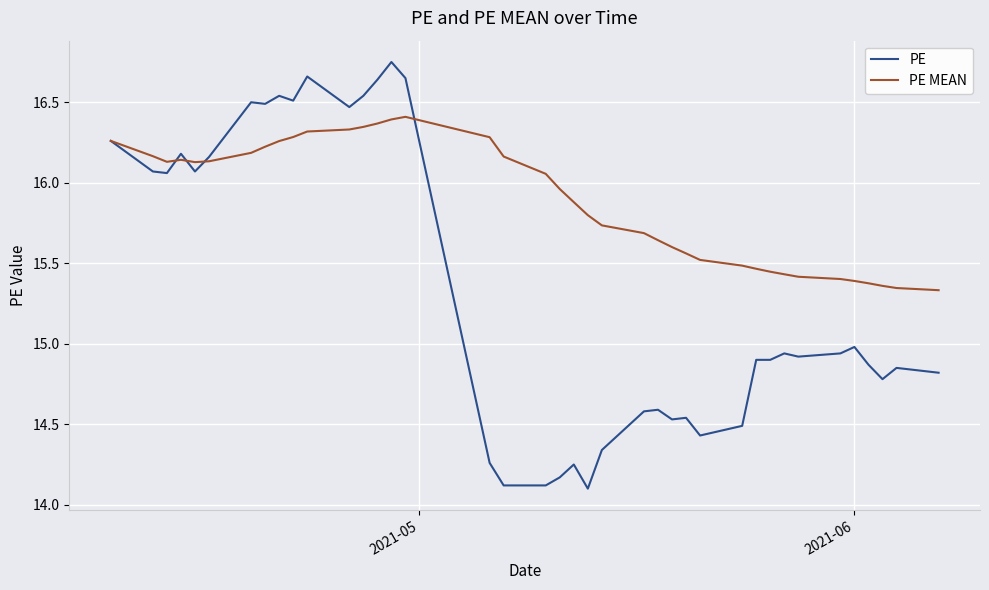

Which series has the widest spread of values?

PE